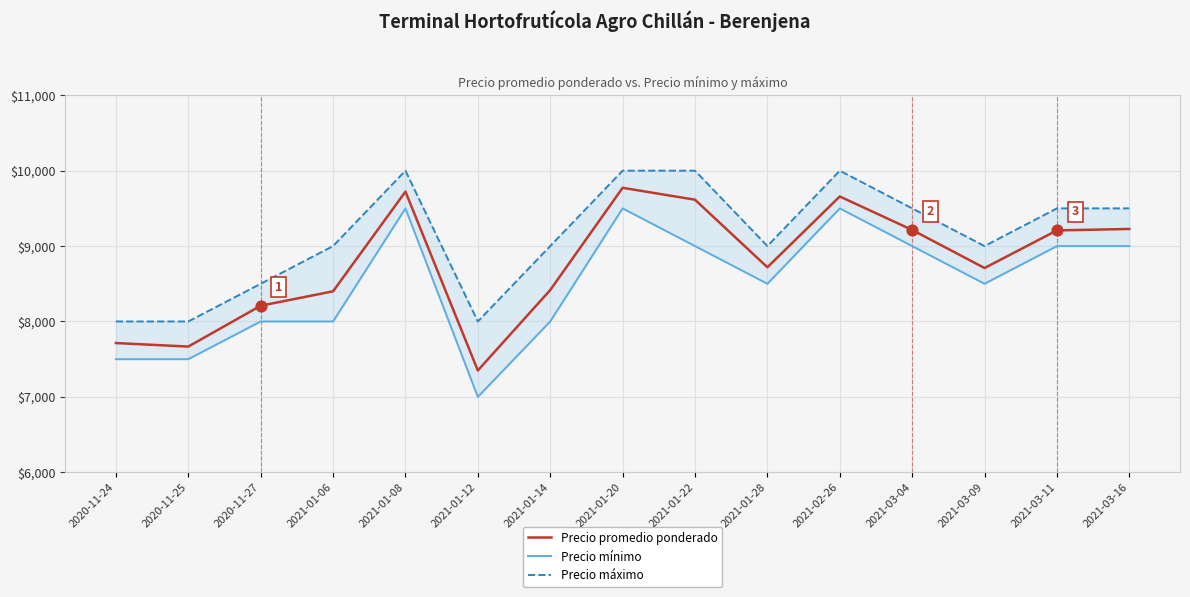

Which series contains the highest Y value?

Precio máximo